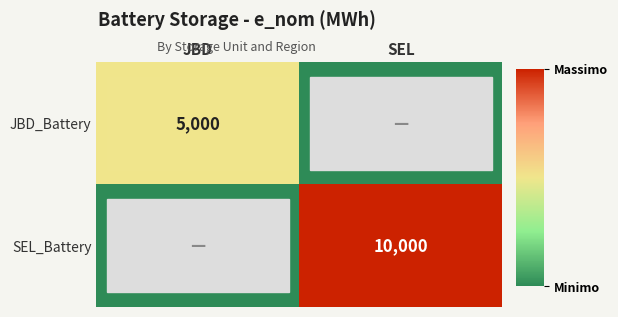

What is the total value across all series at JBD?

5000